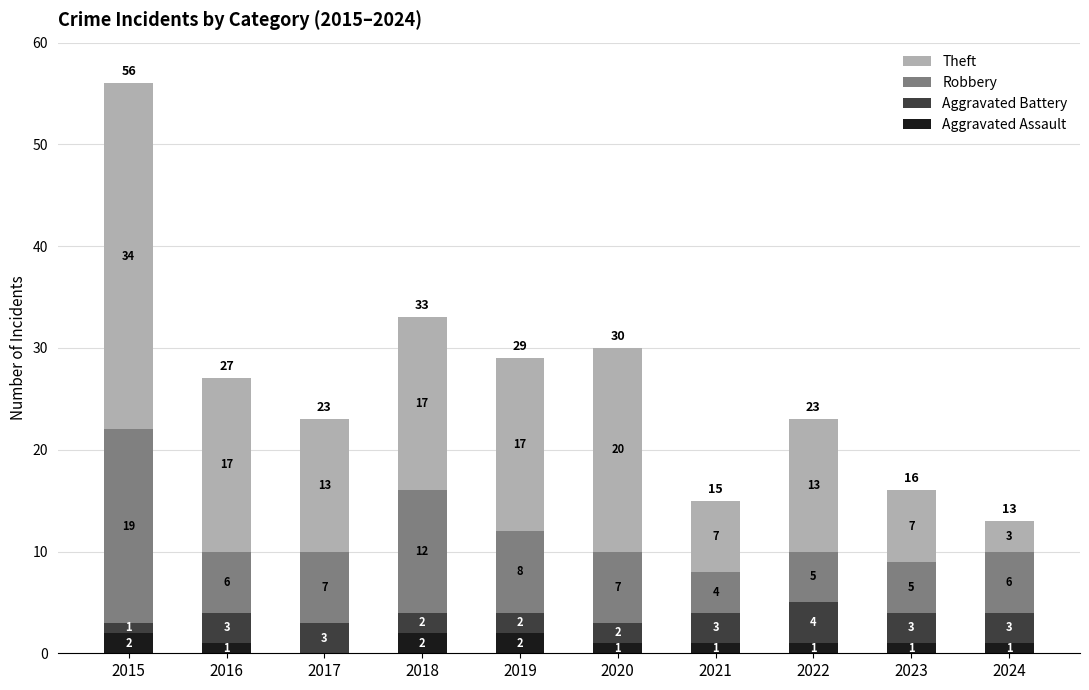

Reading left to right, what are the values for Aggravated Assault?

2015=2	2016=1	2017=0	2018=2	2019=2	2020=1	2021=1	2022=1	2023=1	2024=1